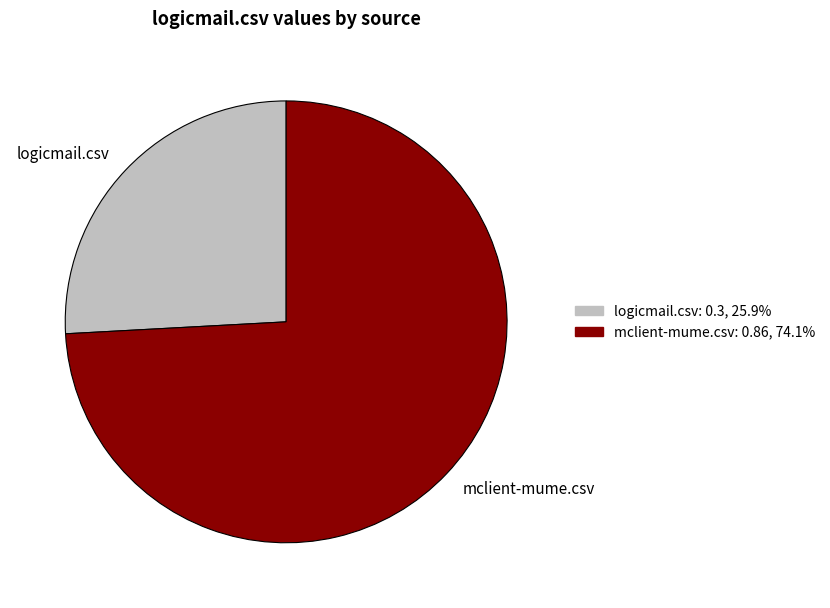

Which category has the biggest portion of the pie?

mclient-mume.csv